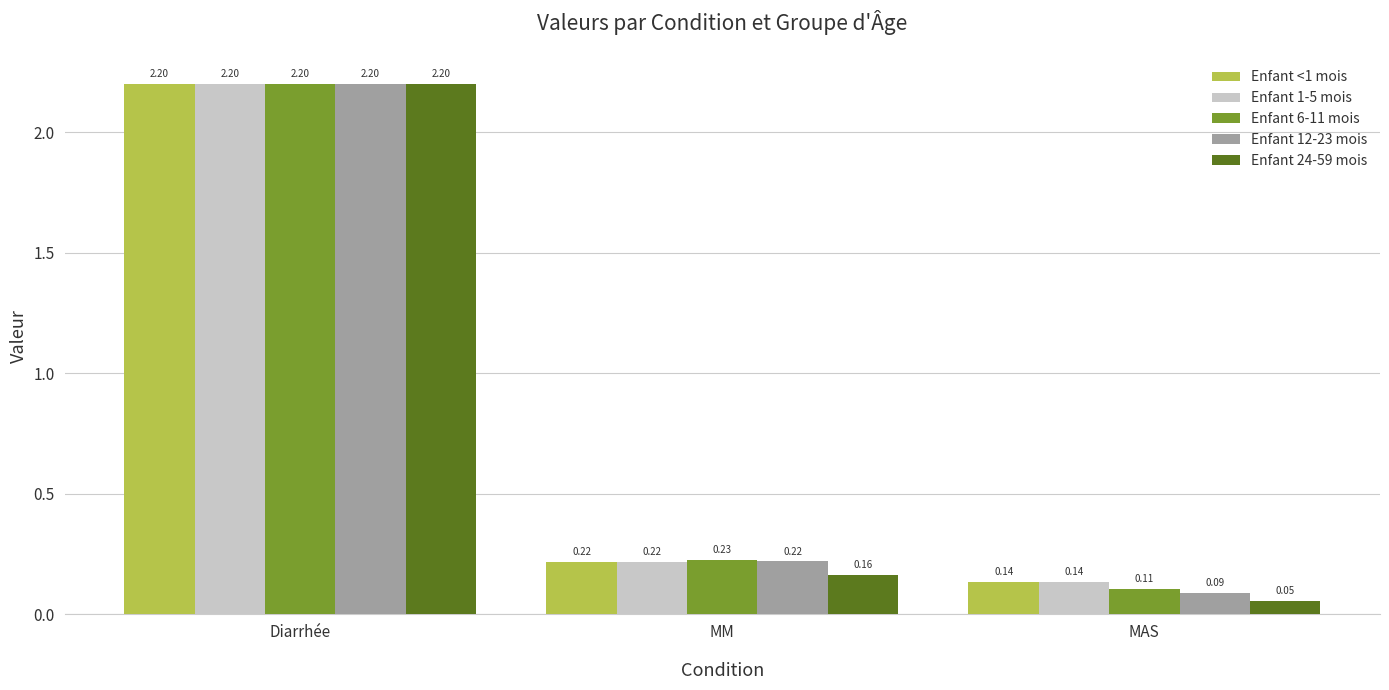

Which series changed the most between Diarrhée and MM?

Enfant 24-59 mois